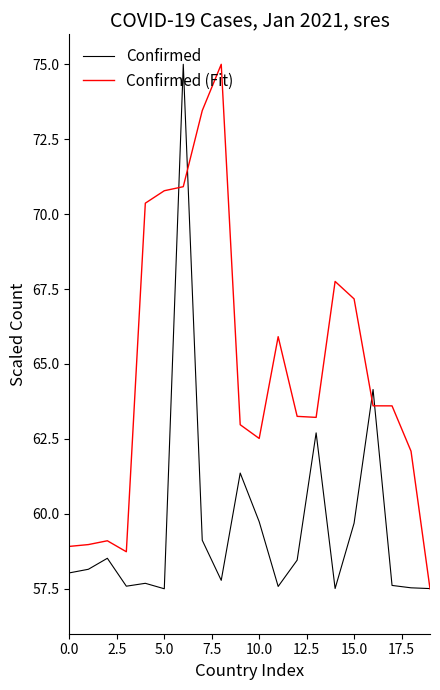

Which series has the largest total across all categories?

Confirmed (Fit)